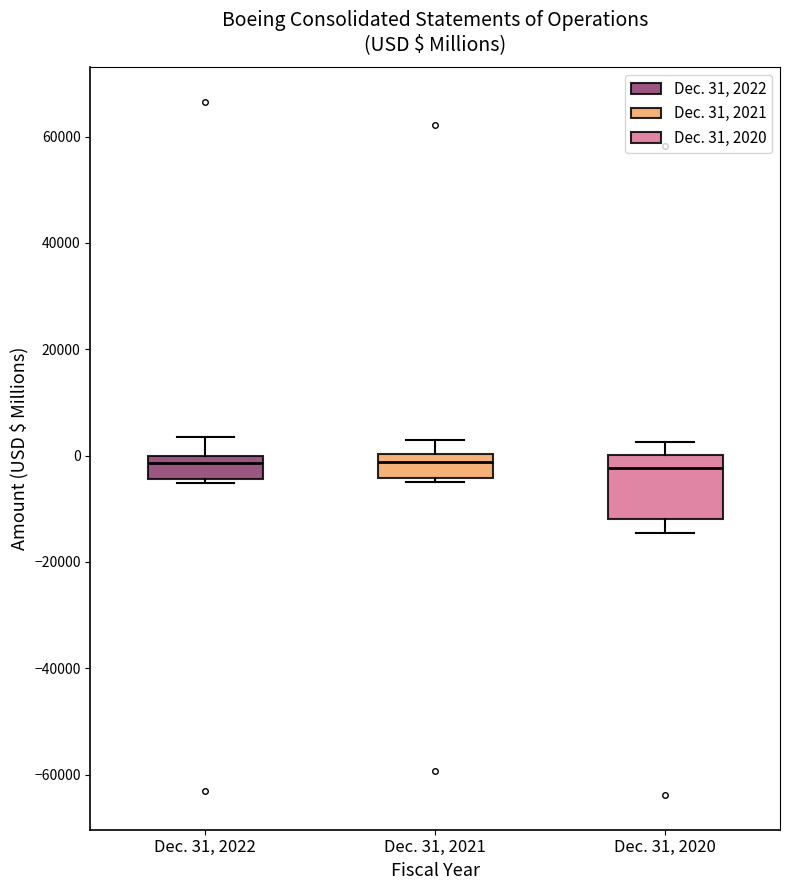

Reading left to right, transcribe this box plot: for each box, give where its median line is, the range the box spans, and where its two whiskers end, as read against the y-axis. The values are not printed on the chart, so give them approximately, as read against the axis.

Dec. 31, 2022: median -2000, box -4000 to 0, whiskers -6000 to 4000
Dec. 31, 2021: median -2000, box -4000 to 0, whiskers -6000 to 4000
Dec. 31, 2020: median -2000, box -12000 to 0, whiskers -14000 to 2000